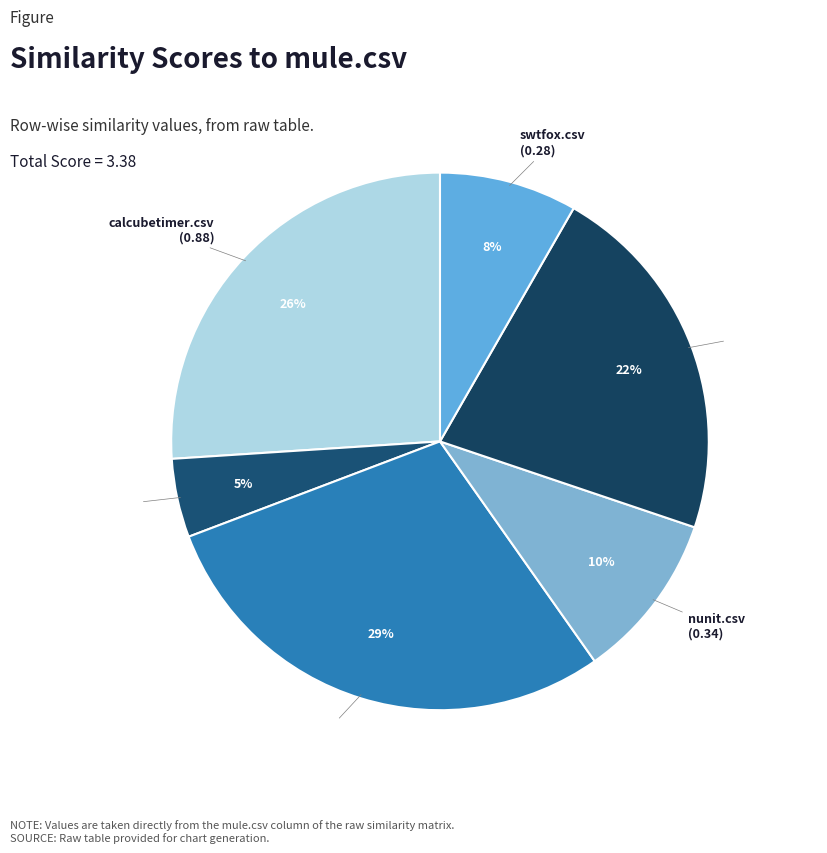

Between mule.csv and chaperon.csv, which is larger?

mule.csv